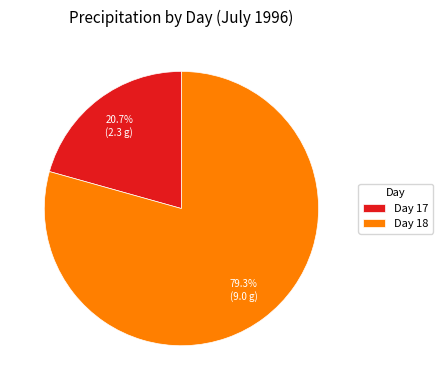

Rank the categories by value from highest to lowest.

Day 18, Day 17